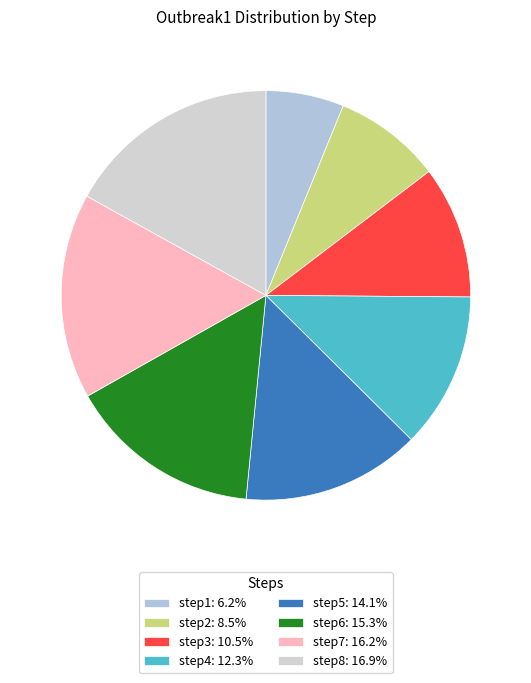

What is the smallest slice in the pie chart?

step1